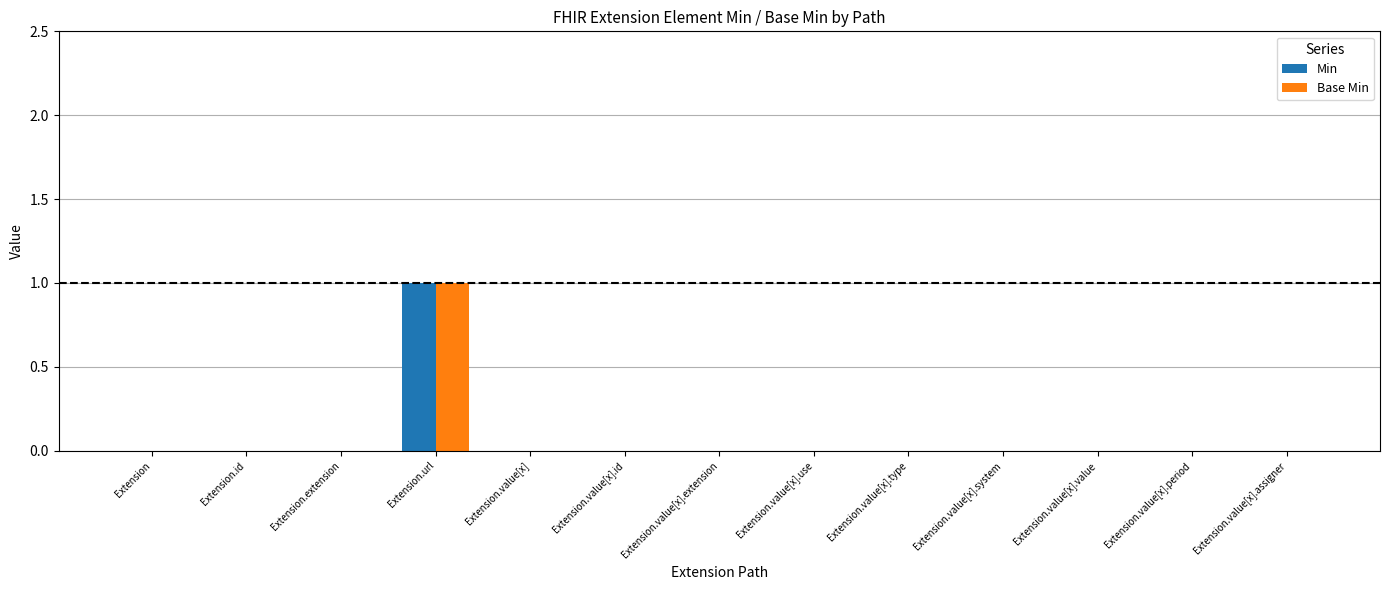

Is it true that Min equals -1 at Extension.value[x].type?

False